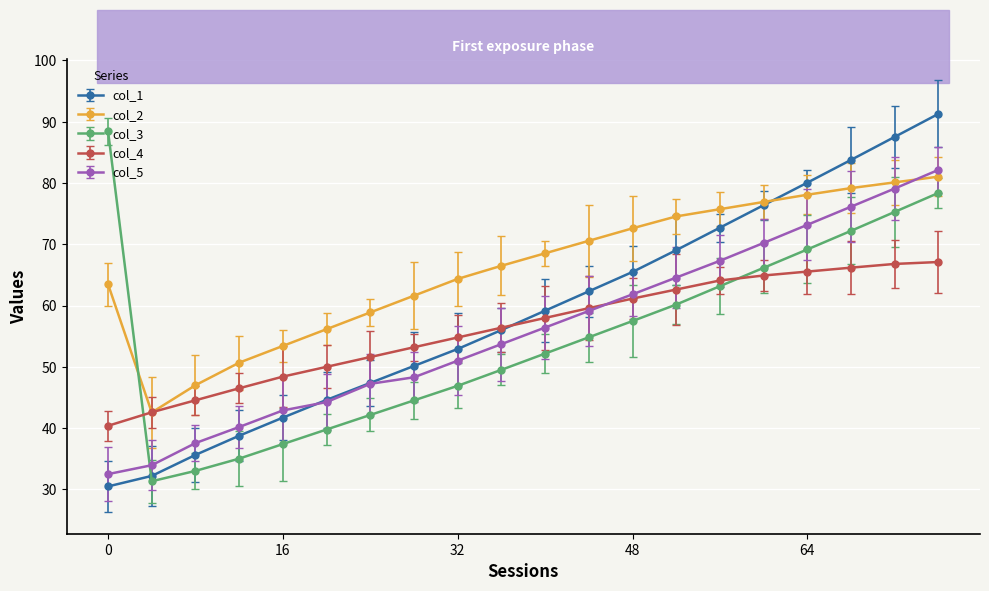

What are all the series names shown in the legend?

col_1, col_2, col_3, col_4, col_5